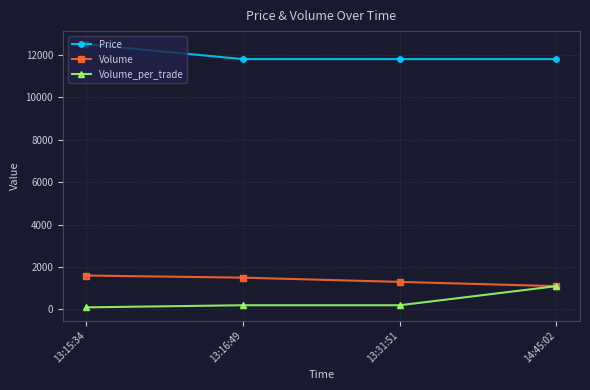

What is the total value across all series at 14:45:02?

14000